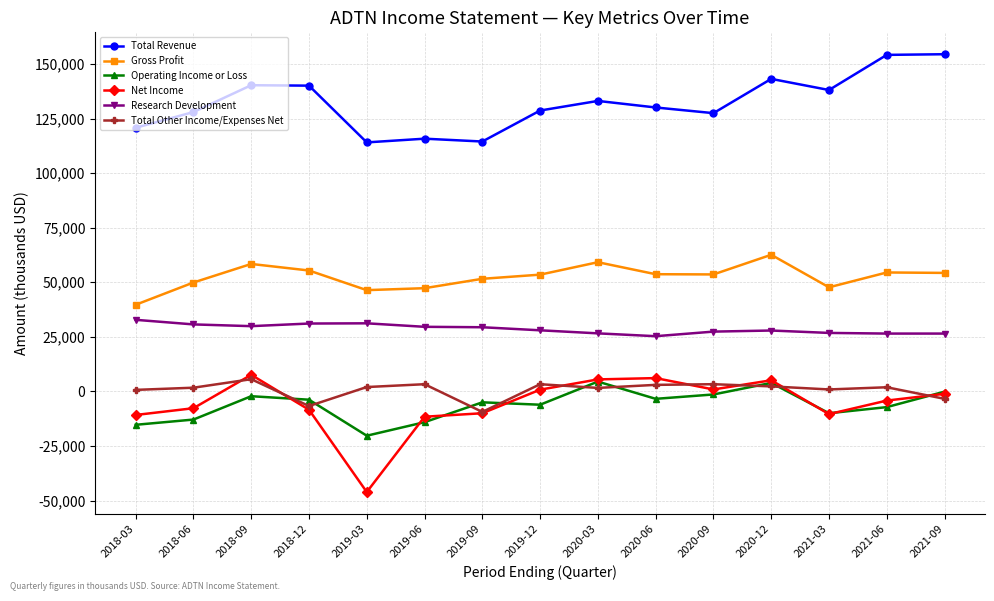

What is the difference between the maximum and minimum values in the Gross Profit series?

22900